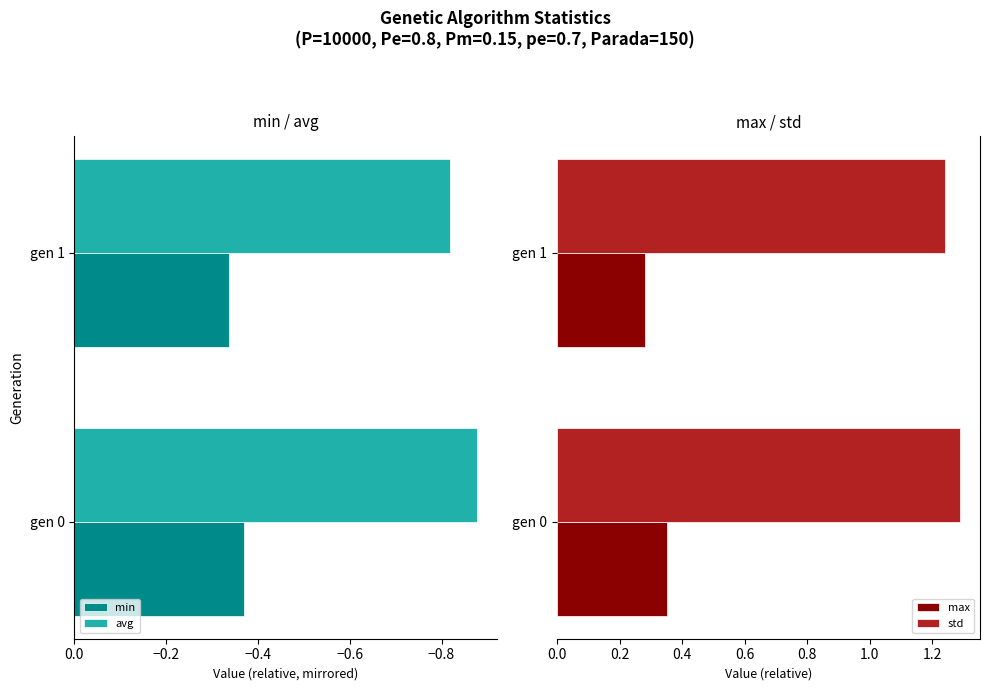

What is the sum of the avg values at gen 0 and gen 1?

-1.7